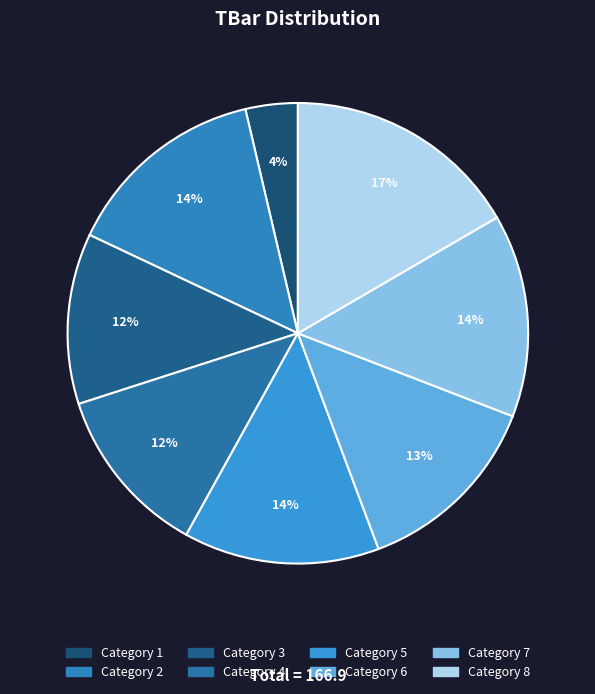

How many slices are in this pie chart?

8